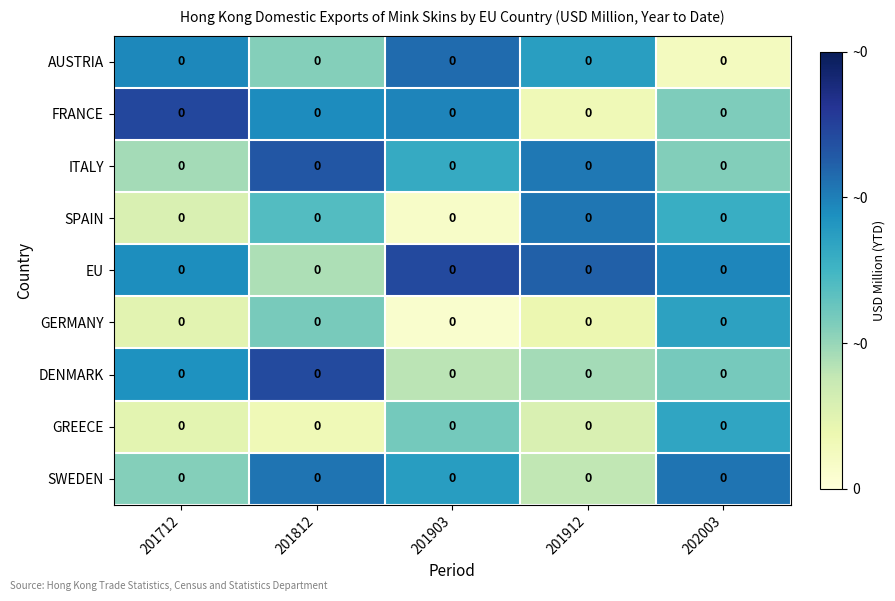

What is the sum of all SWEDEN values?

0.2